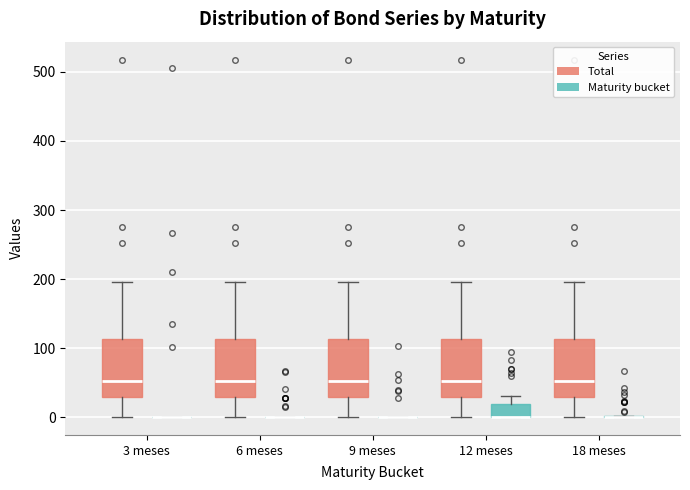

Reading left to right, read every box against the y-axis: the position of its median line, the range the box covers, and the ends of its whiskers. The values are not printed on the chart, so give them approximately, as read against the axis.

3 meses (Total): median 50, box 30 to 110, whiskers 0 to 200
3 meses (Maturity bucket): box collapsed to a line at 0, whiskers 0 to 0
6 meses (Total): median 50, box 30 to 110, whiskers 0 to 200
6 meses (Maturity bucket): box collapsed to a line at 0, whiskers 0 to 0
9 meses (Total): median 50, box 30 to 110, whiskers 0 to 200
9 meses (Maturity bucket): box collapsed to a line at 0, whiskers 0 to 0
12 meses (Total): median 50, box 30 to 110, whiskers 0 to 200
12 meses (Maturity bucket): median 0 (drawn on the box's lower edge), box 0 to 20, whiskers 0 to 30
18 meses (Total): median 50, box 30 to 110, whiskers 0 to 200
18 meses (Maturity bucket): box collapsed to a line at 0, whiskers 0 to 0